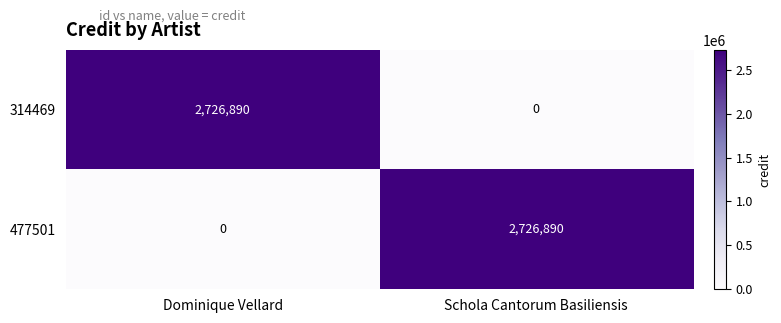

What is the total value across all series at Dominique Vellard?

2726890